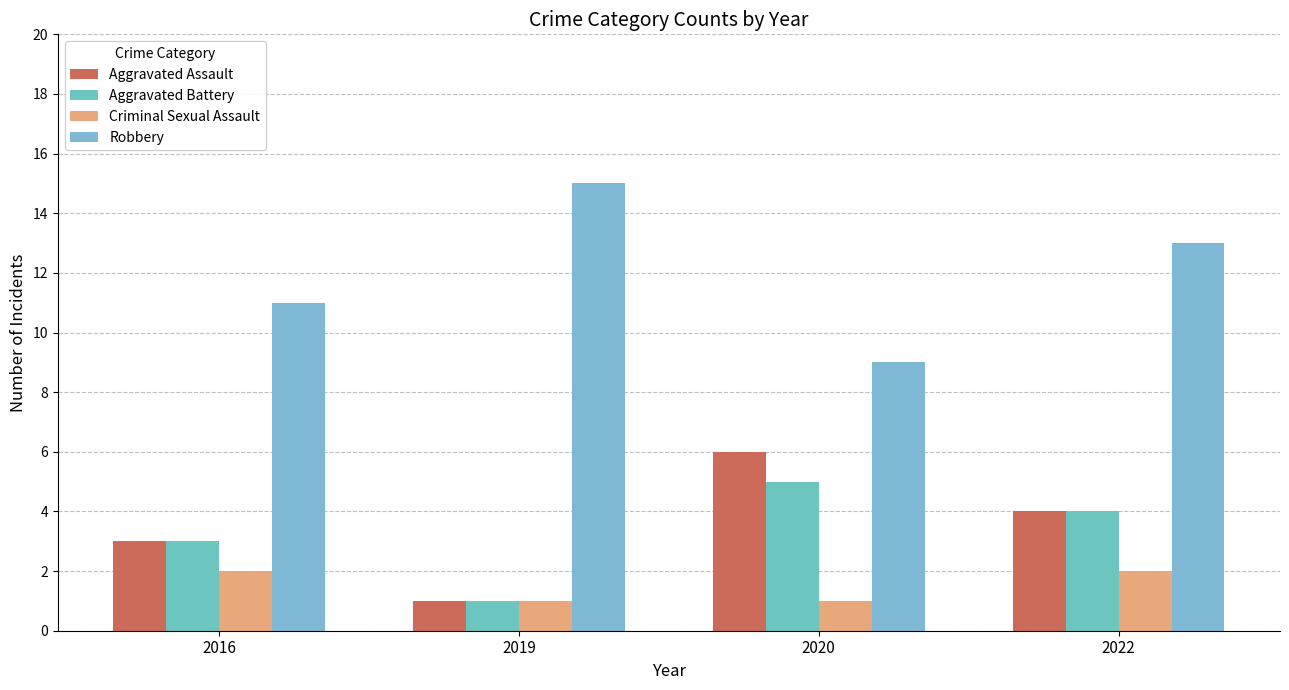

What are all the series names shown in the legend?

Aggravated Assault, Aggravated Battery, Criminal Sexual Assault, Robbery